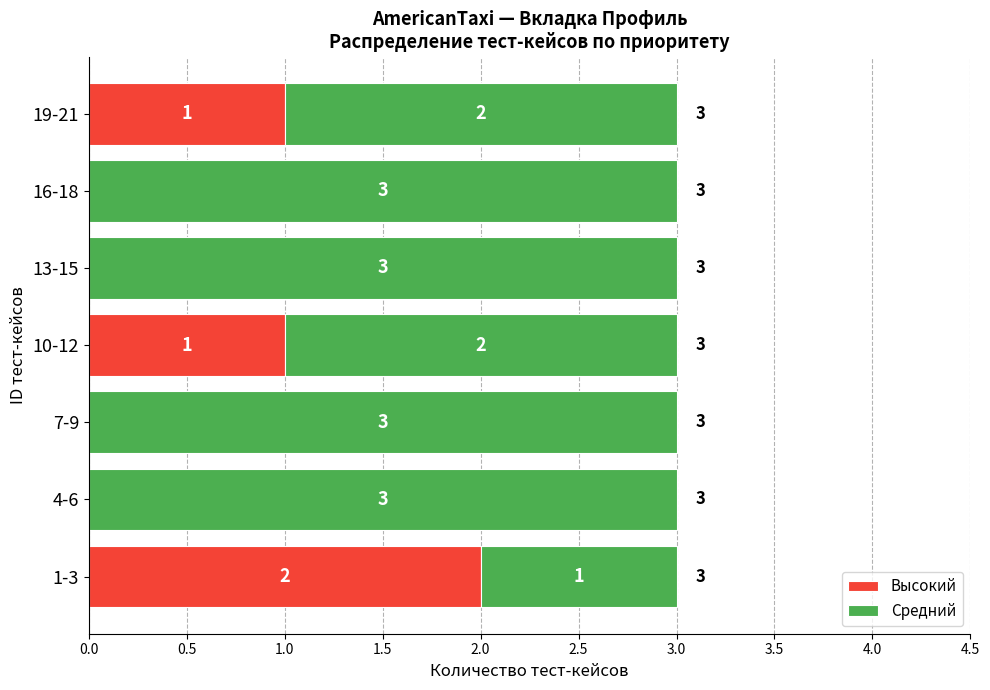

What is the total value across all series at 19-21?

3